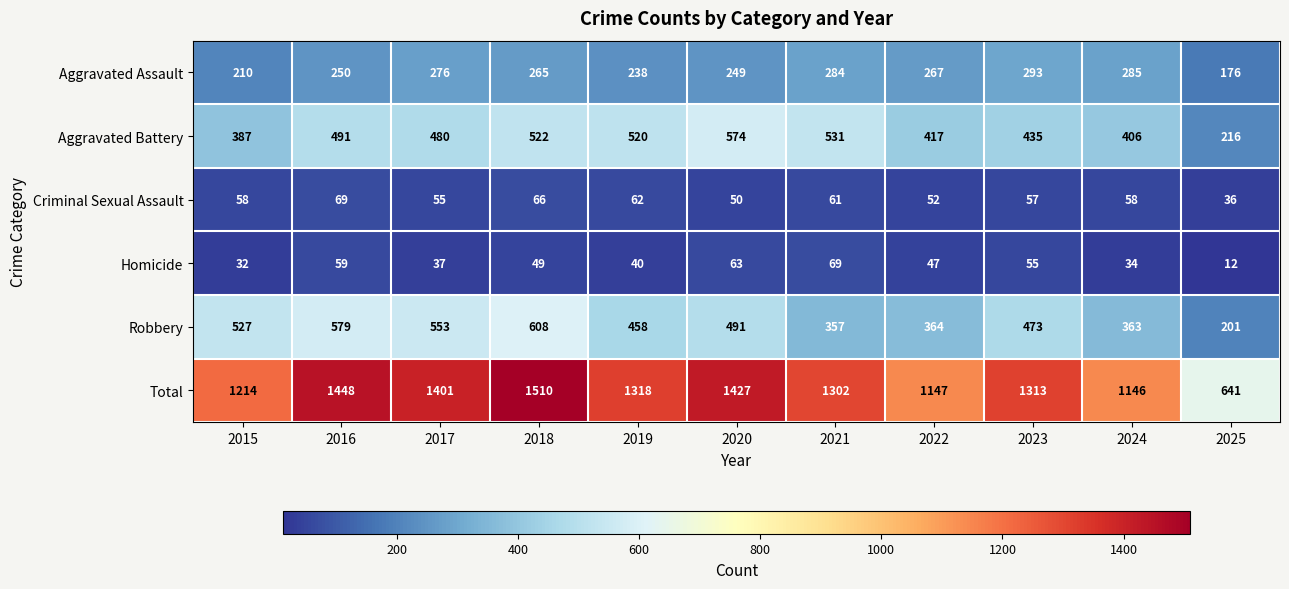

Count the number of categories in the chart.

11